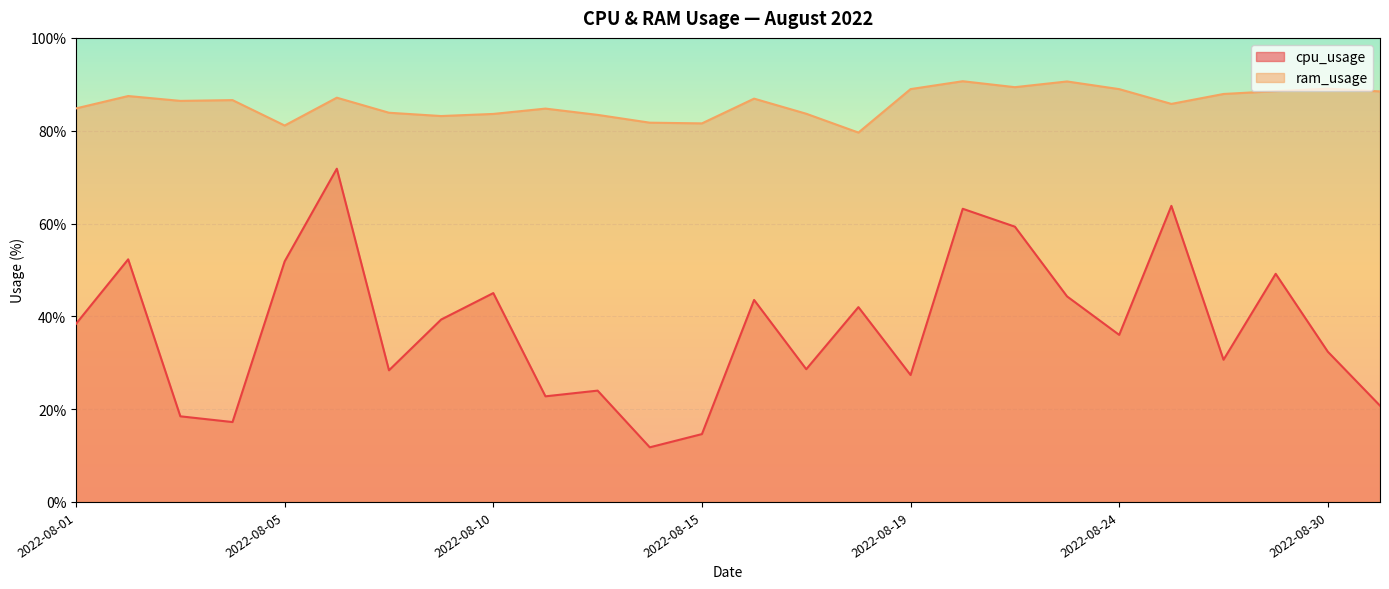

What is the difference between the highest and lowest values at 2022-08-16?

43.4